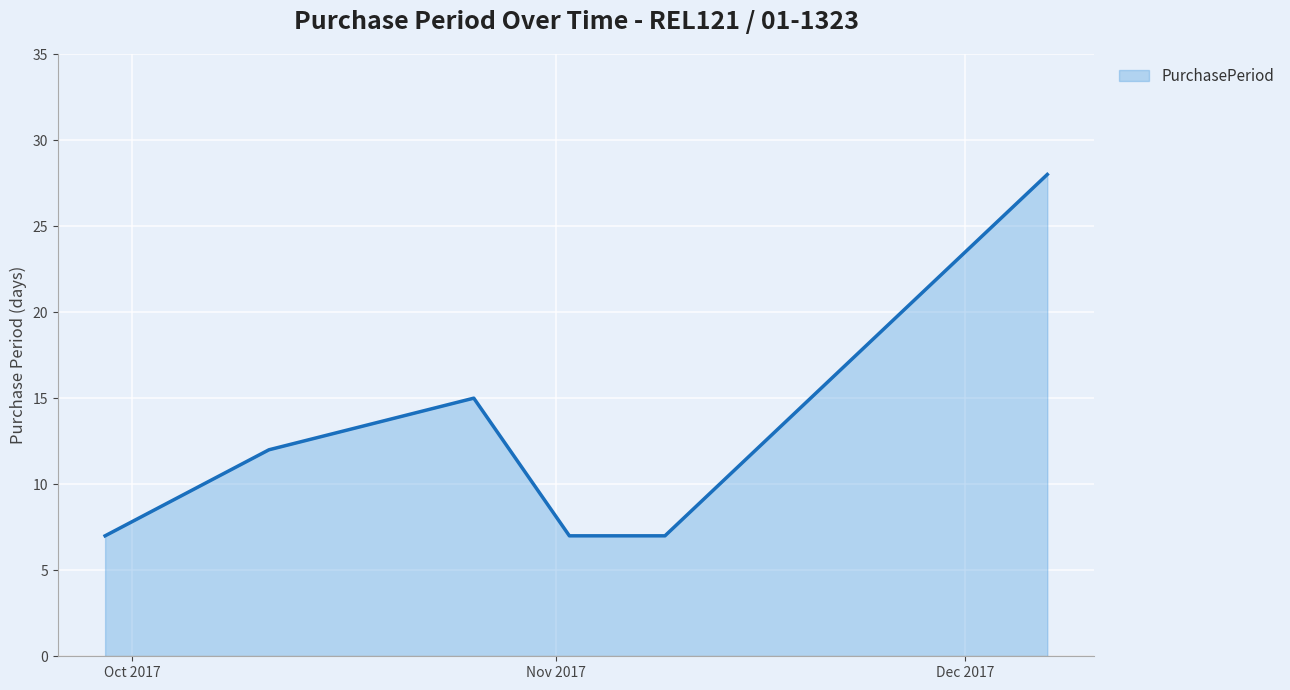

True or false: the data has more than 1 interior local peaks.

False